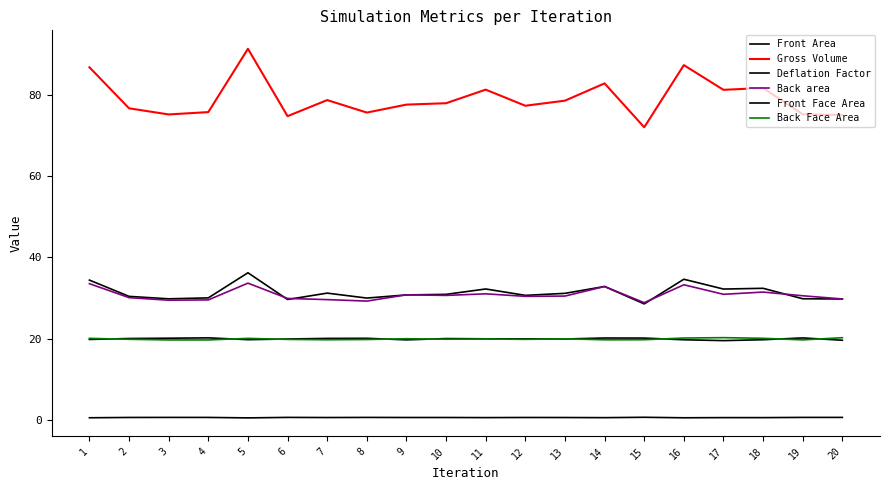

Which series has the largest range (max minus min)?

Gross Volume